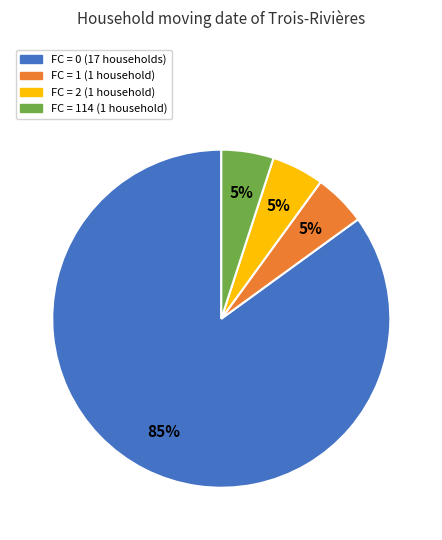

Is there any slice that represents more than half of the pie?

Yes